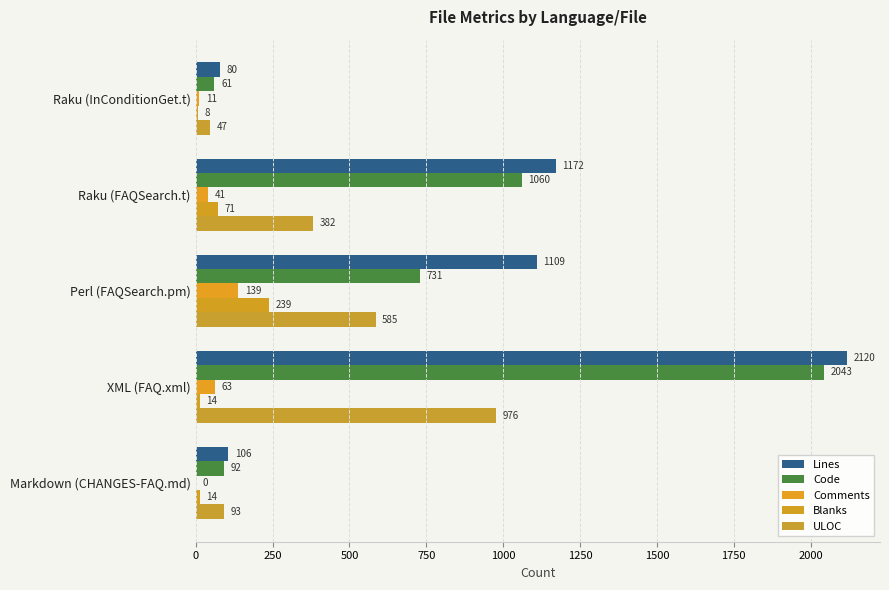

How many distinct data groups are displayed?

5